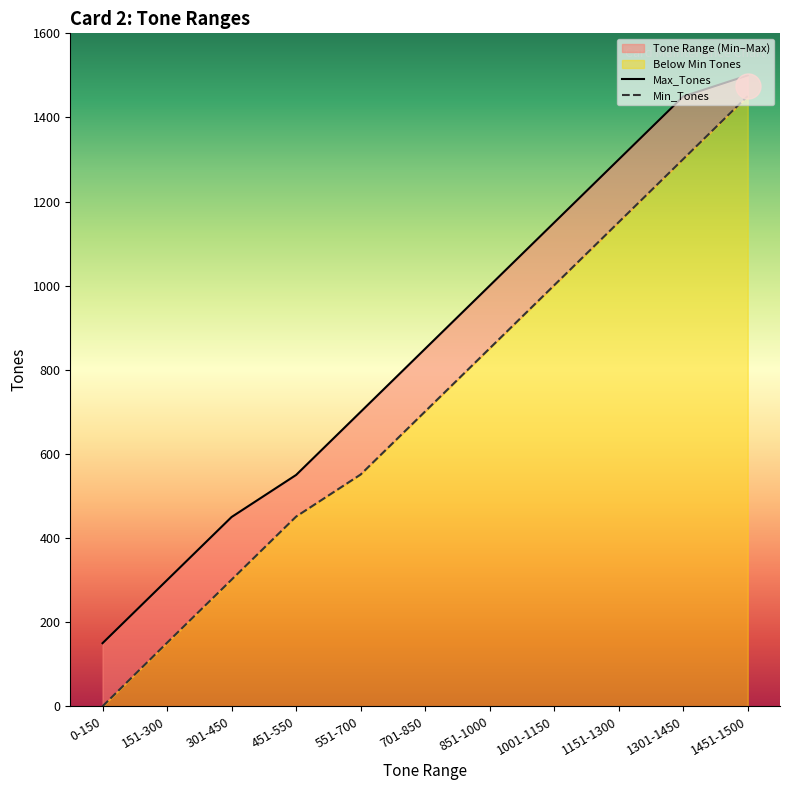

How many data points in Min_Tones are less than 701?

5